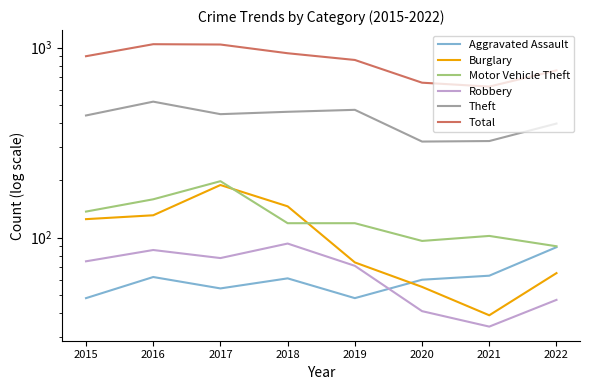

True or false: Theft has more than 0 interior local peaks.

True